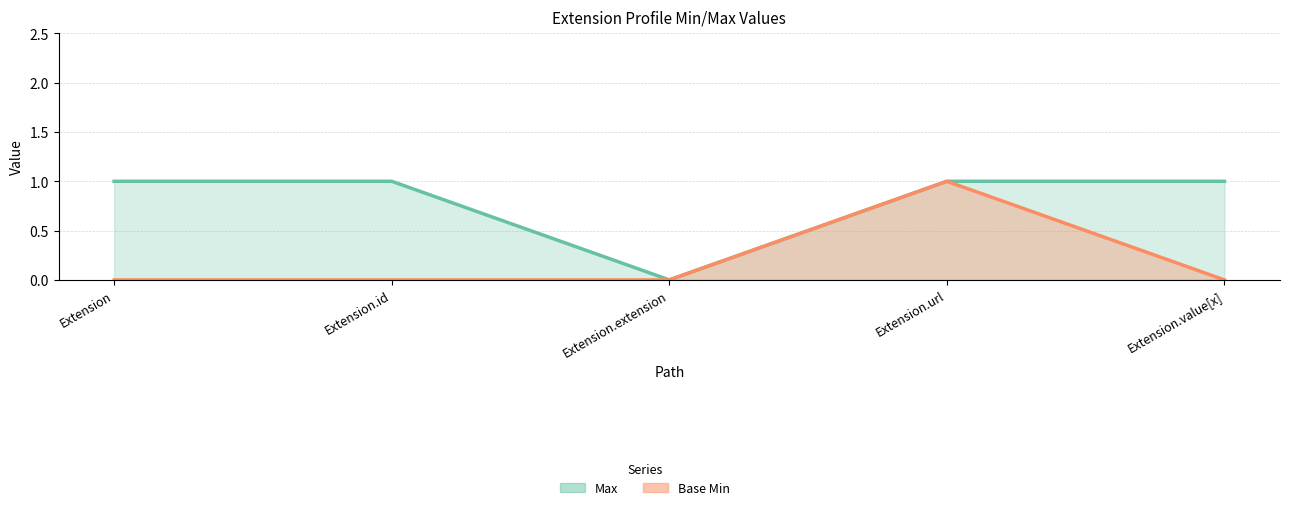

Which label corresponds to the largest value in the chart?

Extension